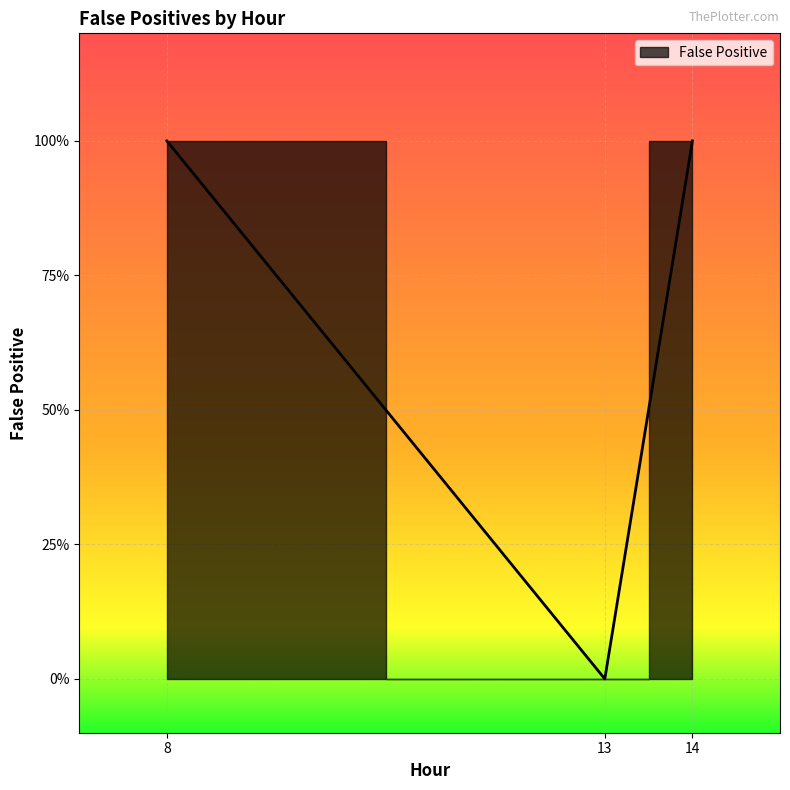

Reading left to right, transcribe all the data shown in this chart.

8=1	13=0	13=0	14=1